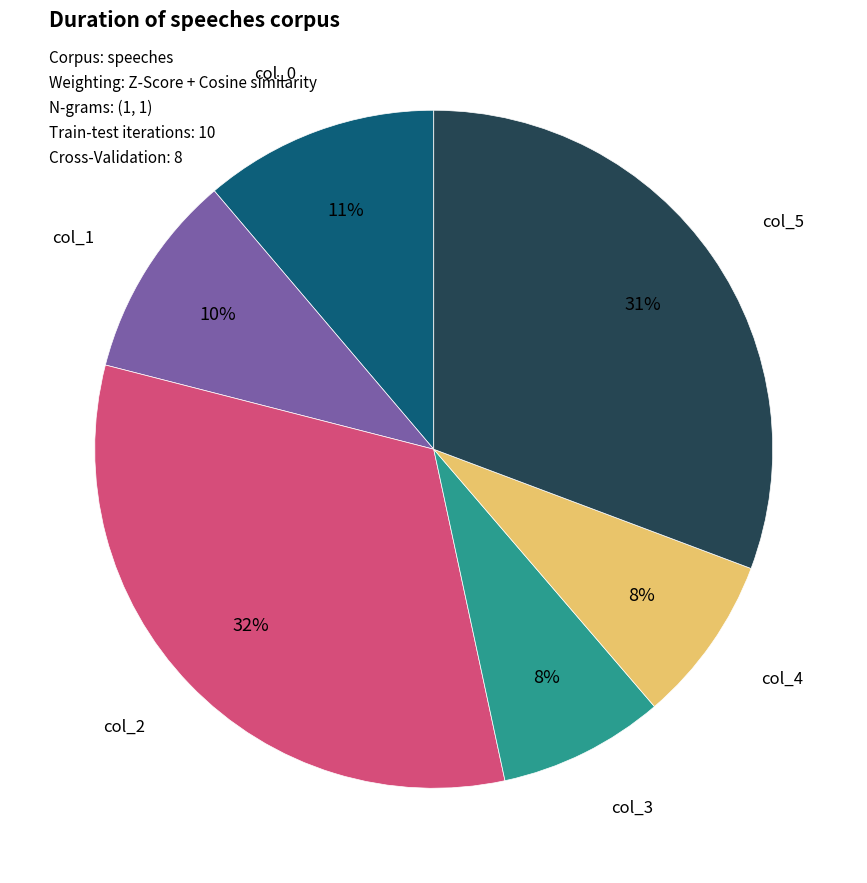

To the nearest percent, what is the difference between the largest and smallest slice percentages?

24%